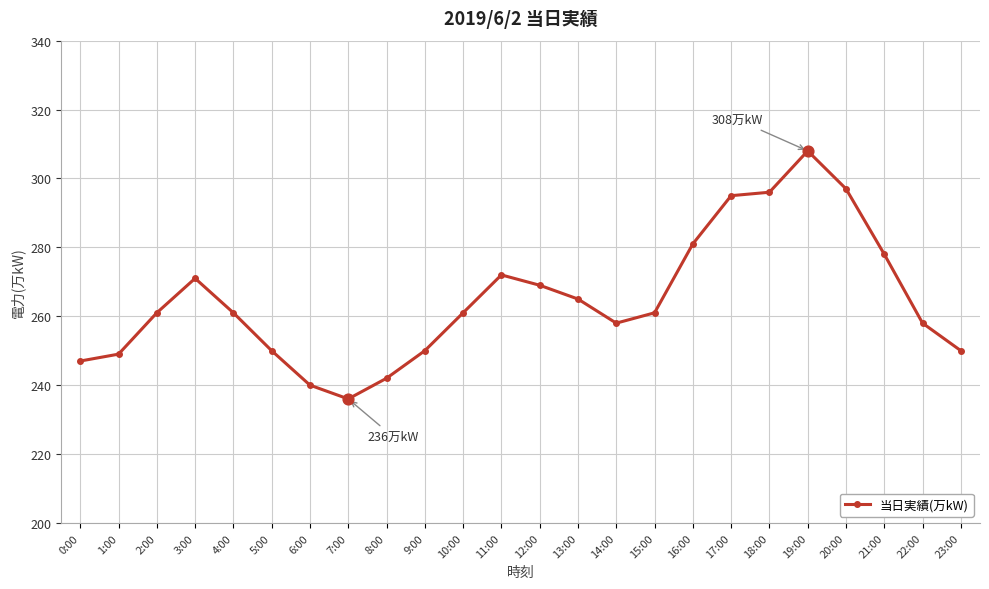

What is the change in value from 2:00 to 7:00?

-25